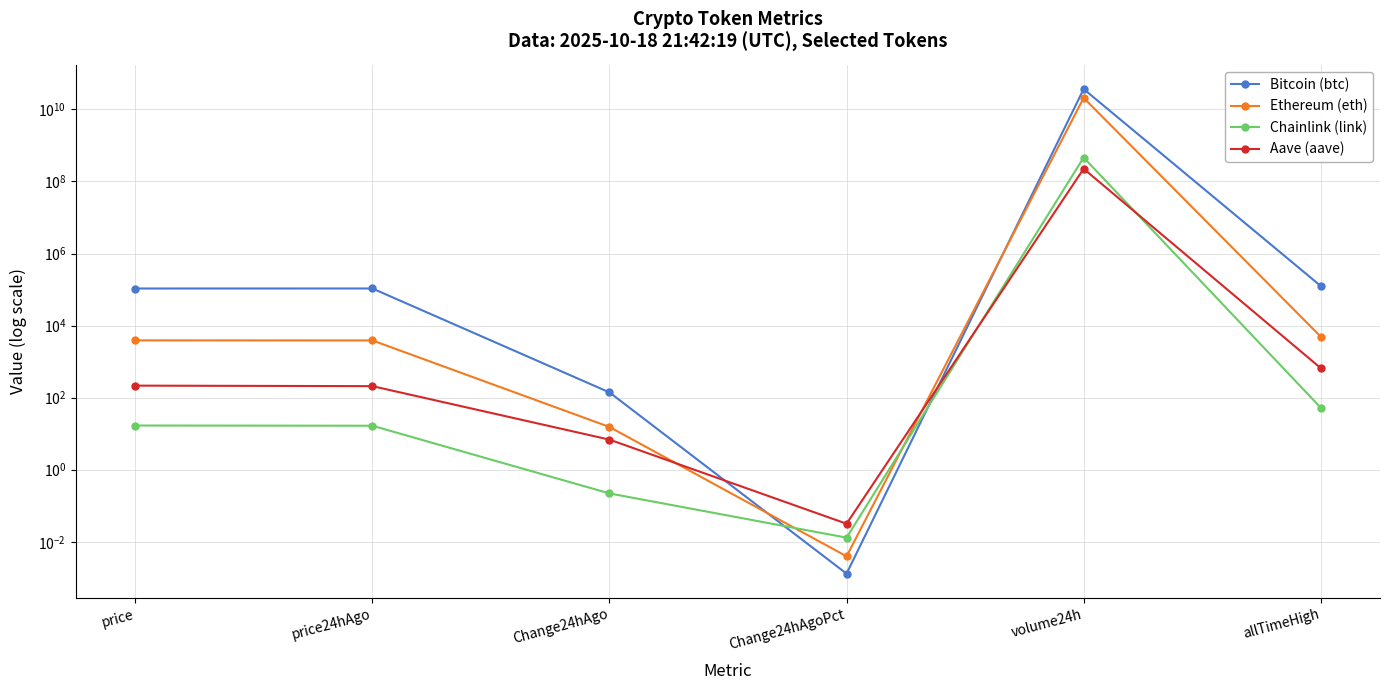

What is the difference between the highest and lowest values at Change24hAgo?

139.8